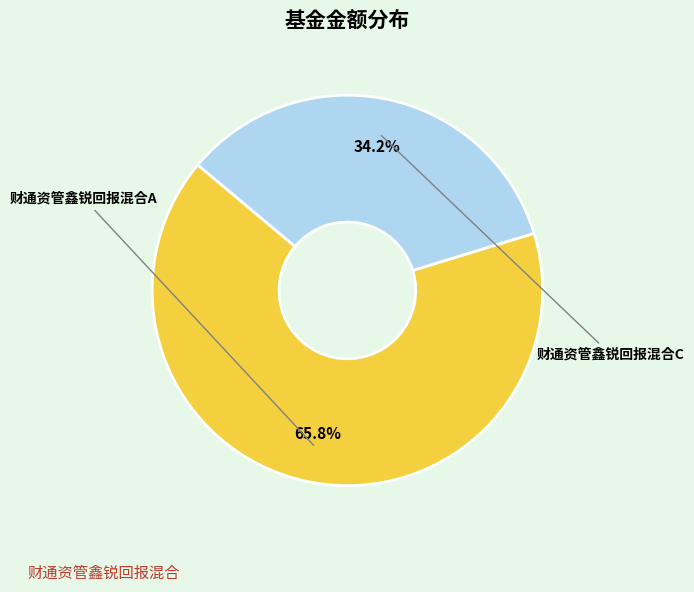

Combined, do 财通资管鑫锐回报混合A and 财通资管鑫锐回报混合C account for over 50%?

Yes